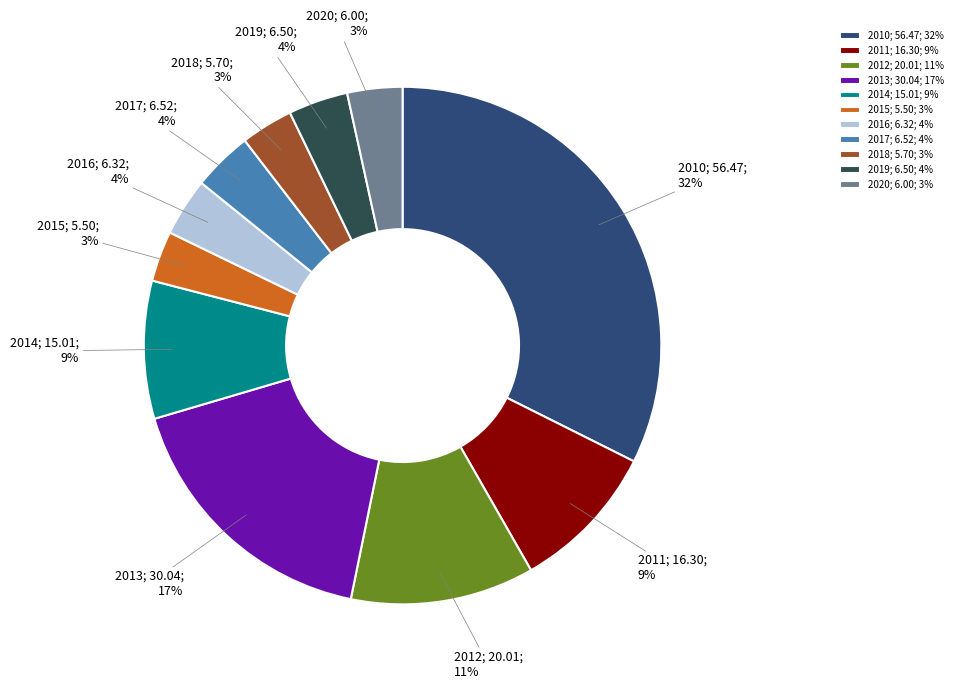

The 2012 slice represents 1% of the pie. True or false?

False